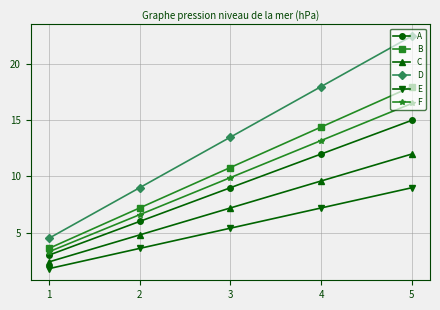

True or false: E has more than 2 points higher than both neighbors.

False